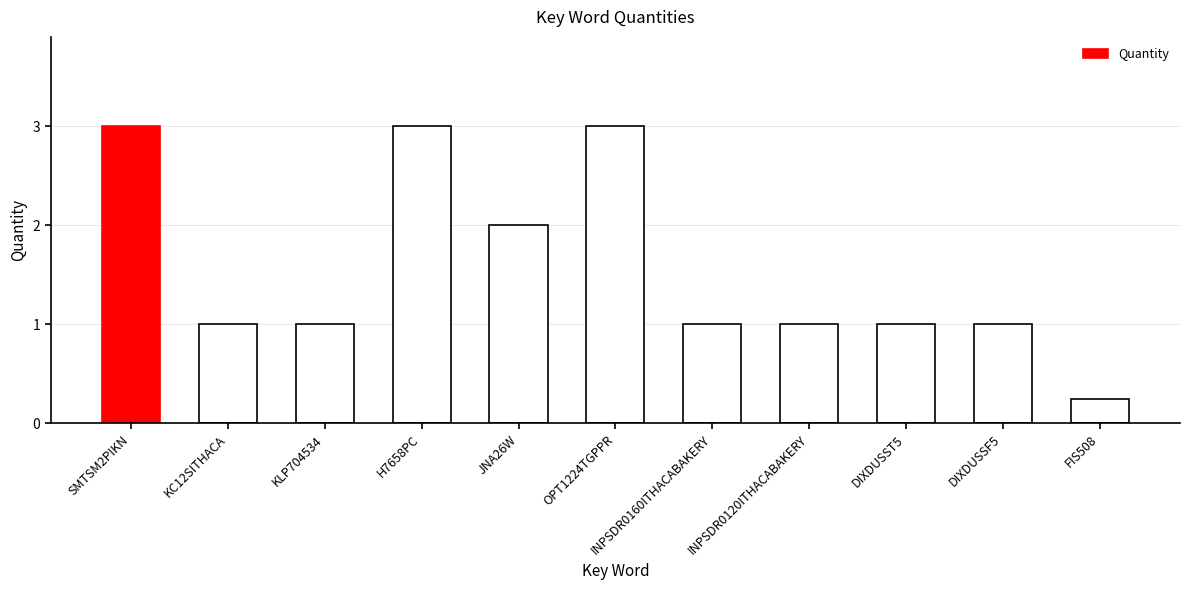

Are the bars grouped side by side (vs. stacked)?

No